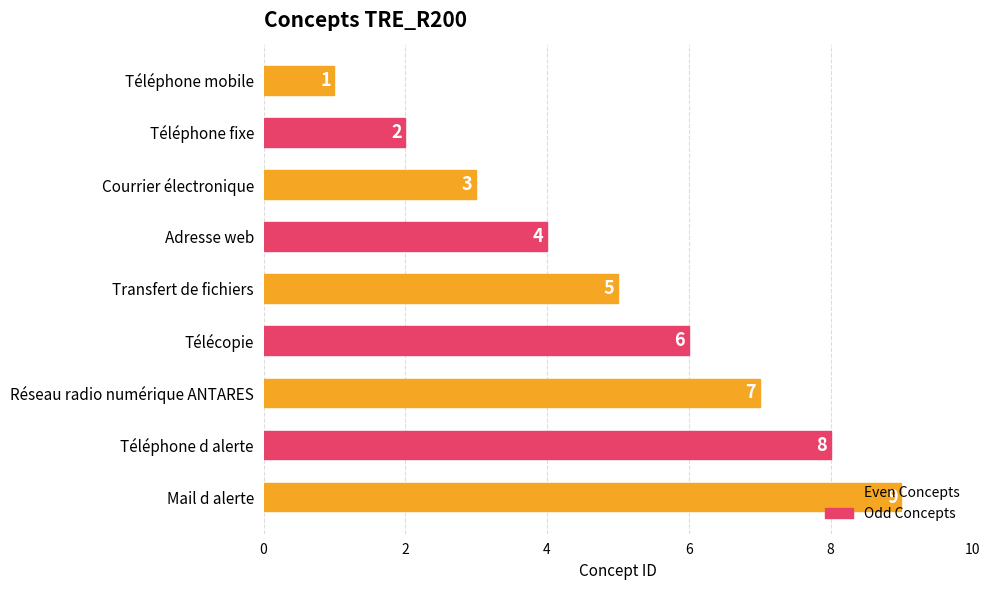

At which label is the value closest to 5?

Transfert de fichiers